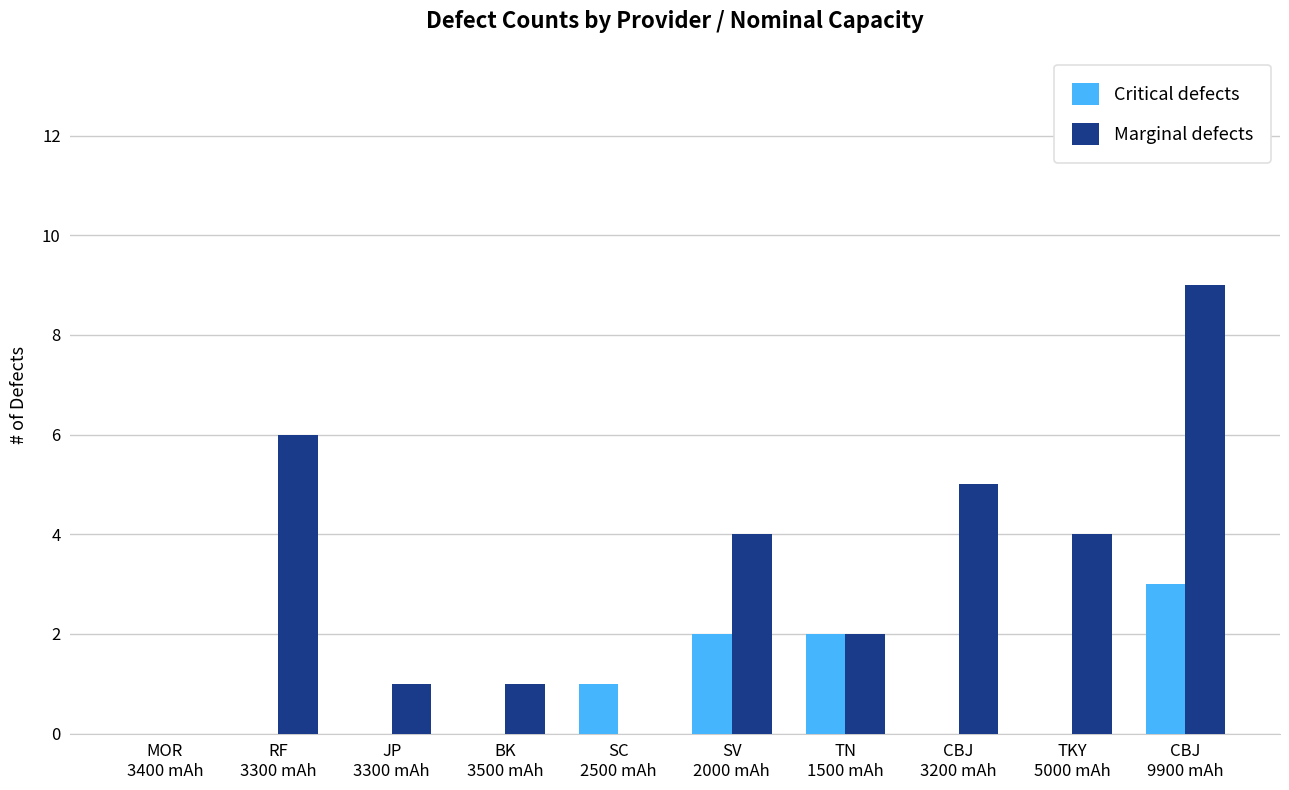

How many distinct data groups are displayed?

2